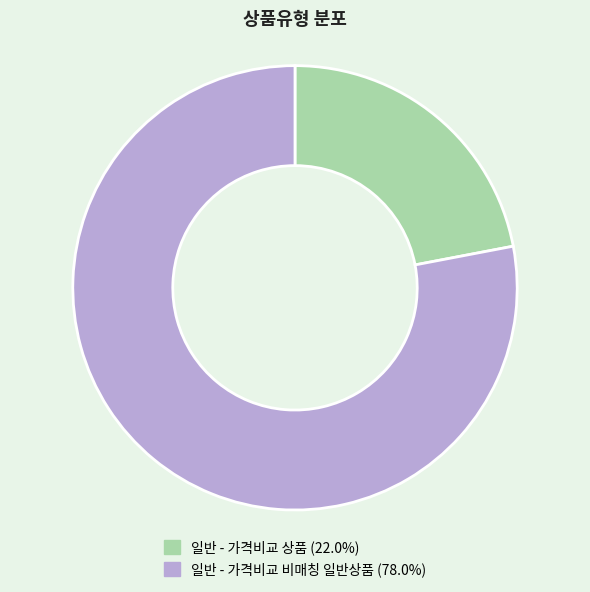

Is it true that 일반 - 가격비교 비매칭 일반상품 is 78% of the pie?

True